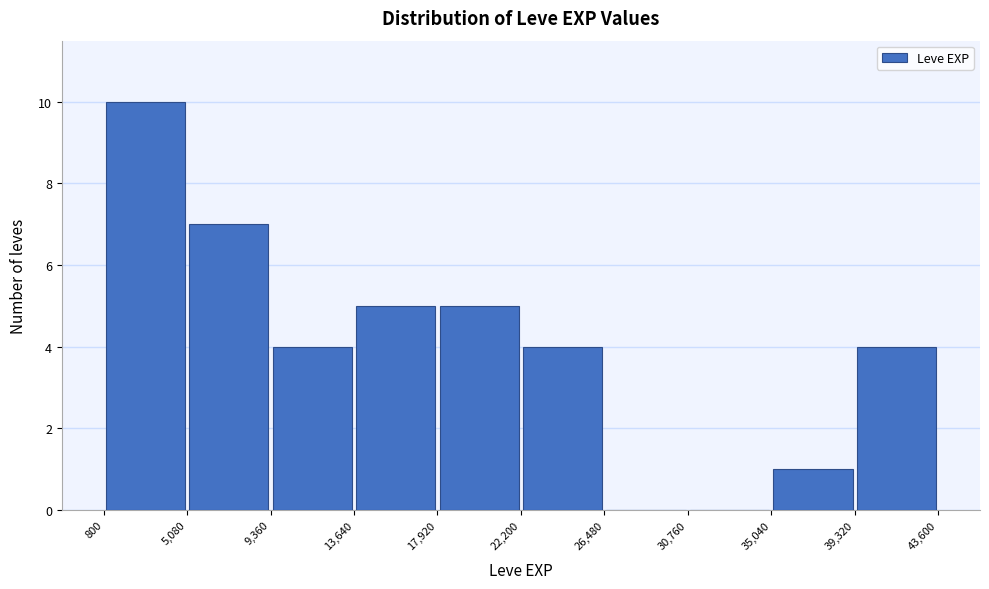

Reading left to right, transcribe this chart: for each bar, give the range it covers on the x-axis and its height. The values are not printed on the chart, so give them approximately, as read against the axis.

800 to 5,080: 10
5,080 to 9,360: 7
9,360 to 13,640: 4
13,640 to 17,920: 5
17,920 to 22,200: 5
22,200 to 26,480: 4
26,480 to 30,760: 0
30,760 to 35,040: 0
35,040 to 39,320: 1
39,320 to 43,600: 4